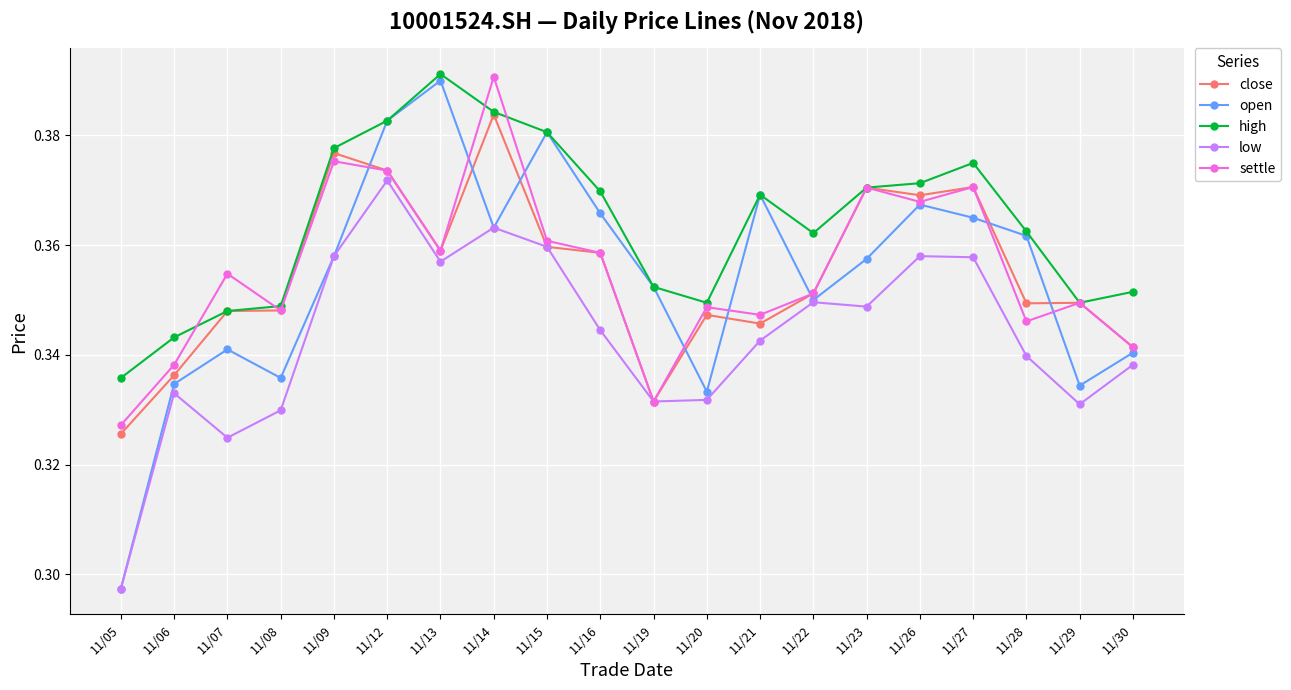

What is the total value across all series at 11/27?

1.8